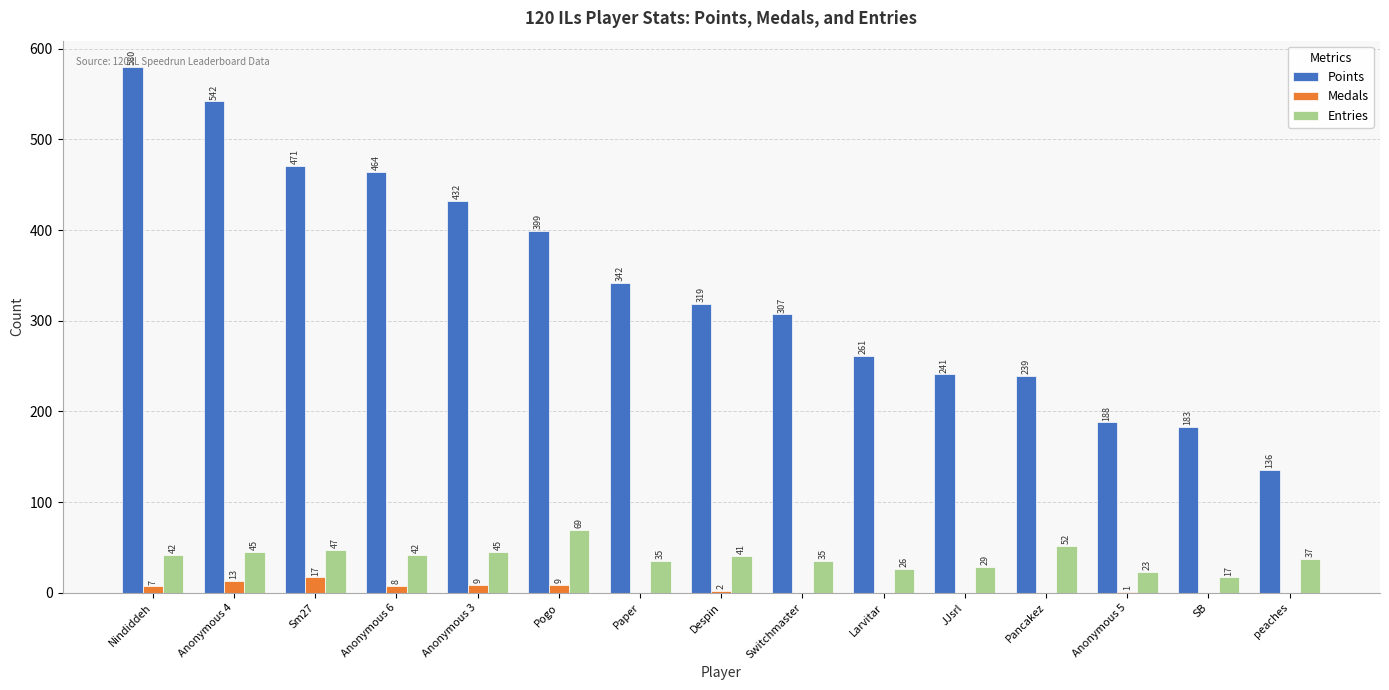

At which label does Entries first exceed 41?

Nindiddeh